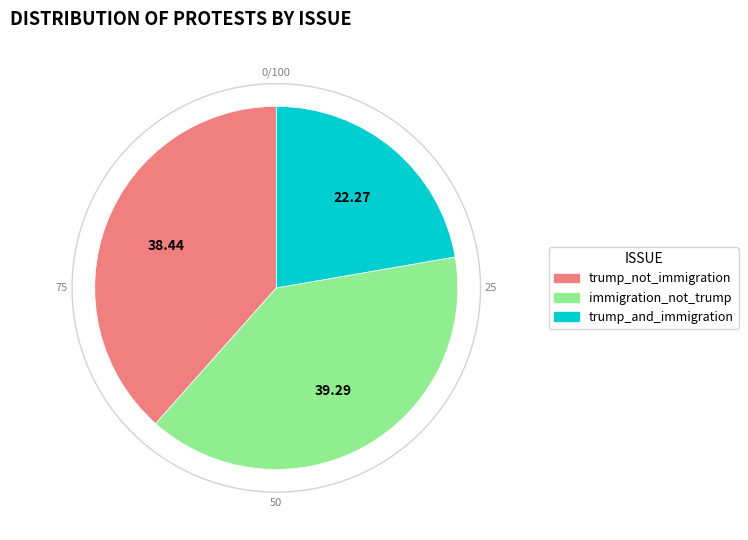

How many segments does this pie chart have?

3